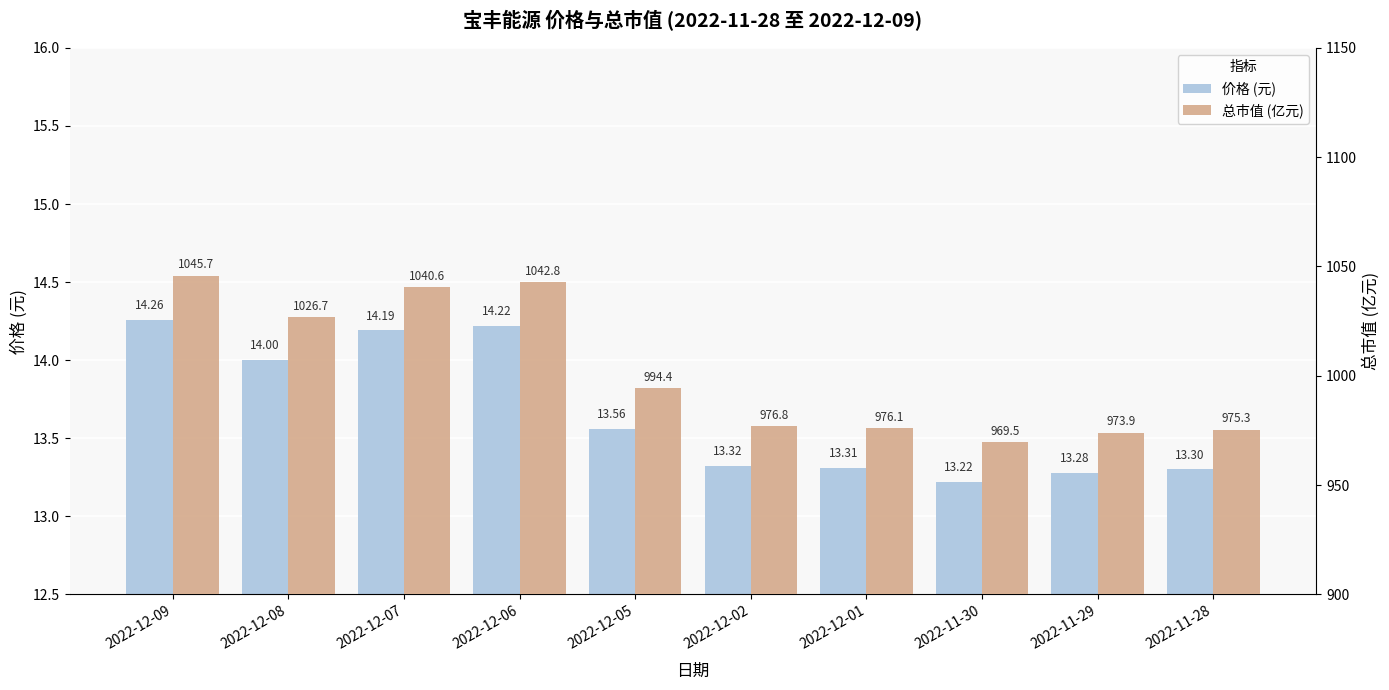

Rank the series by their maximum value, from highest to lowest.

总市值 (亿元), 价格 (元)